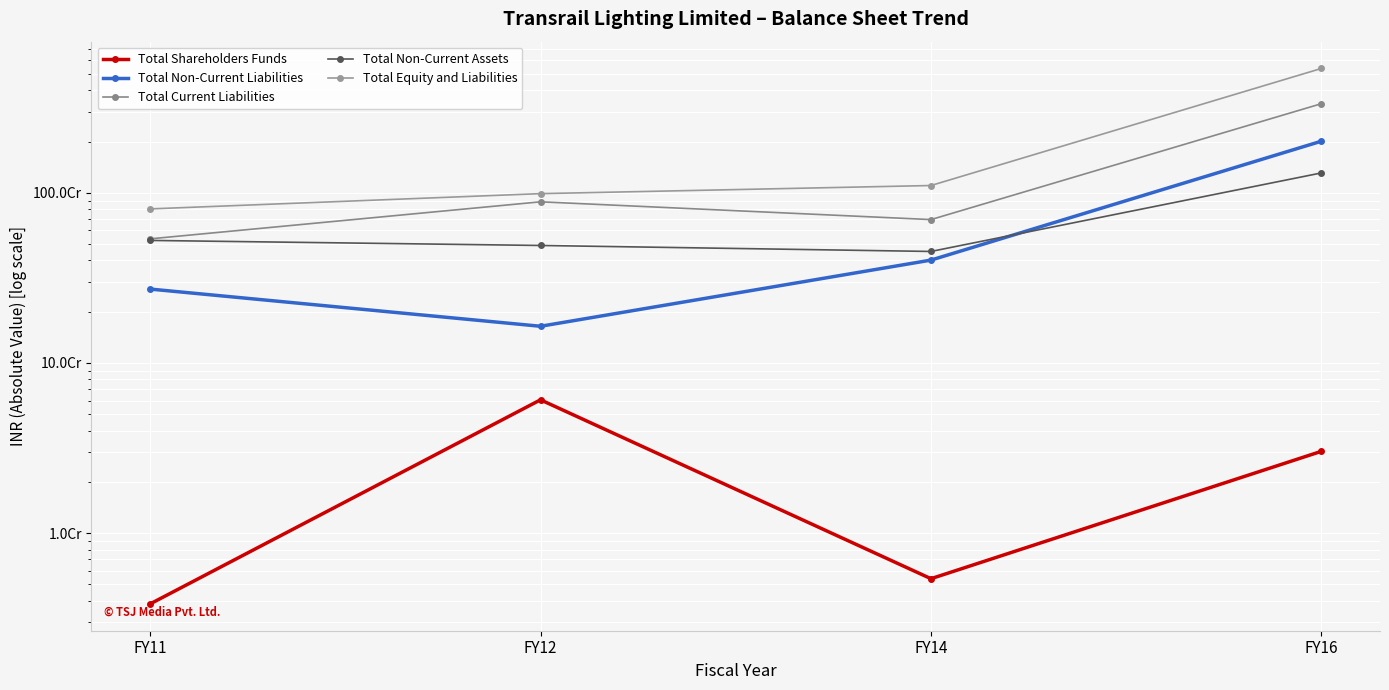

Reading right to left, extract all data points from this chart.

Total Shareholders Funds: 30227318	5392364	60679621	3831248
Total Non-Current Liabilities: 2009161416	401950543	164164172	271608816
Total Current Liabilities: 3337807026	695434334	884513679	535819372
Total Non-Current Assets: 1307788318	451797269	489928902	524612116
Total Equity and Liabilities: 5377195760	1102777241	987998230	803596940